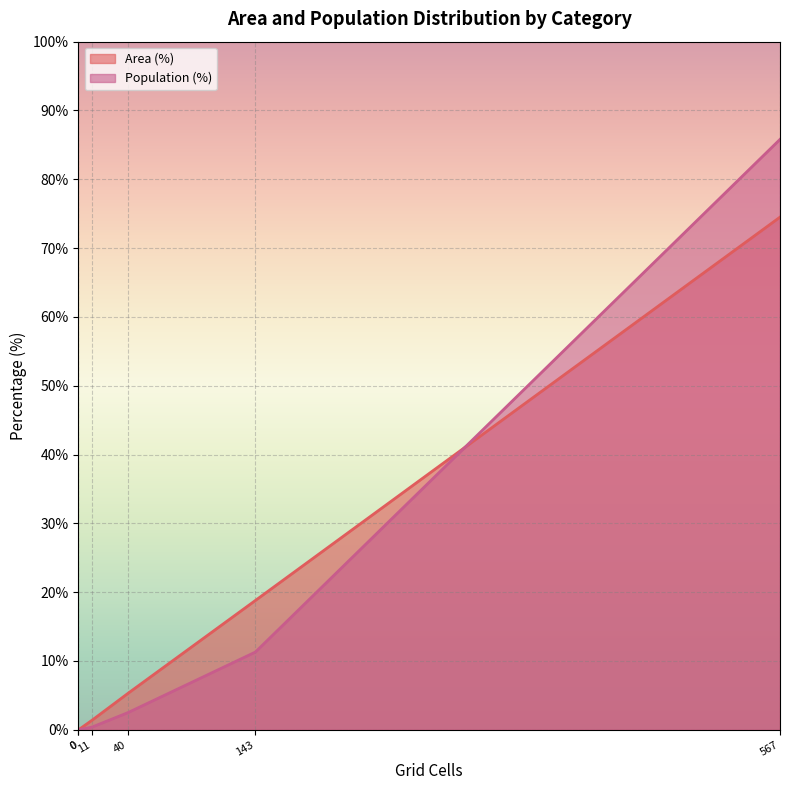

True or false: Area (%) has a value of 123.2 at Likely irrelevant (<10 min).

False